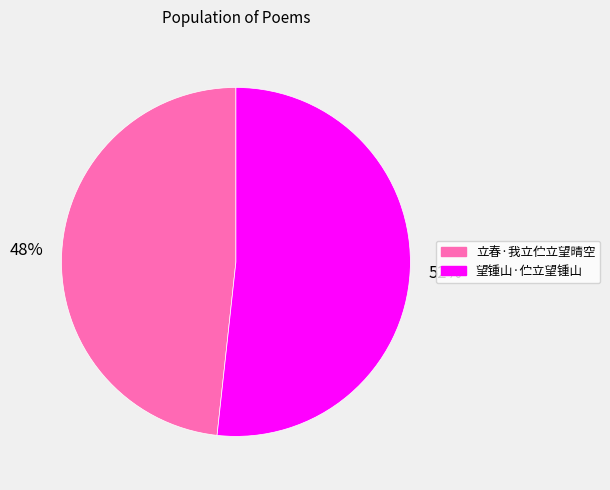

To the nearest percent, what portion does 立春·我立伫立望晴空 represent?

48%